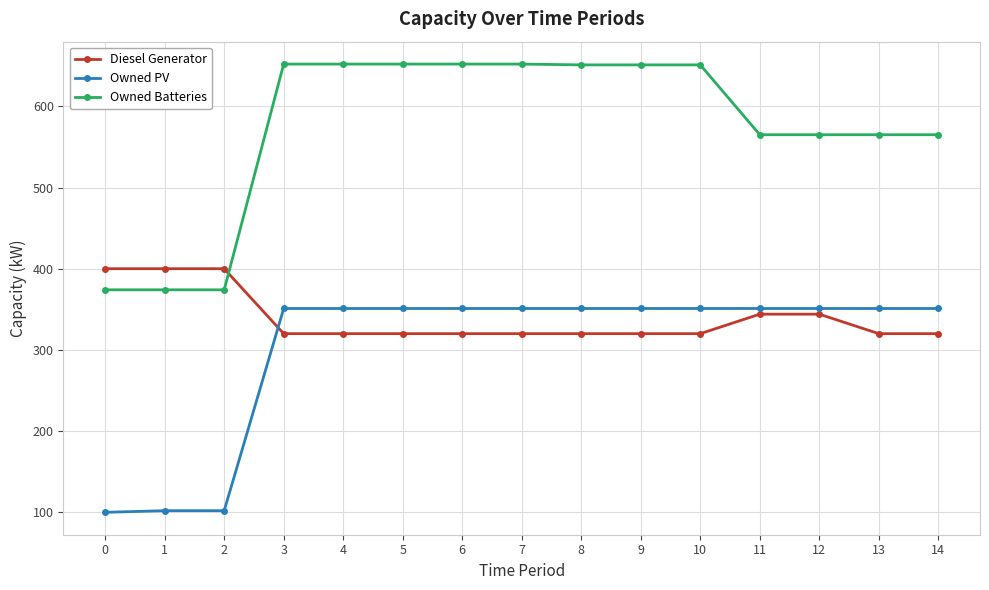

The Owned PV series shows 351 at 13. True or false?

True